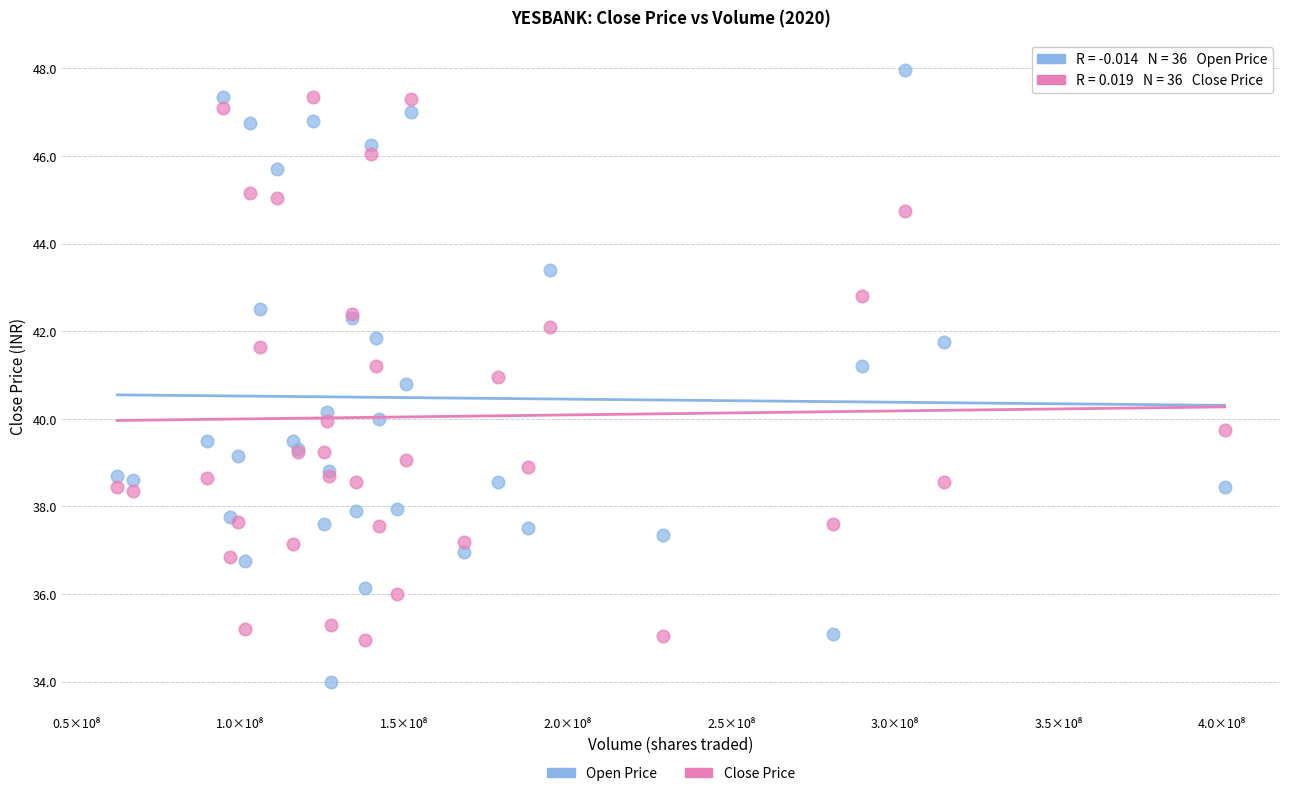

What is the X range (max minus min) for the scatter plot?

338293939.0